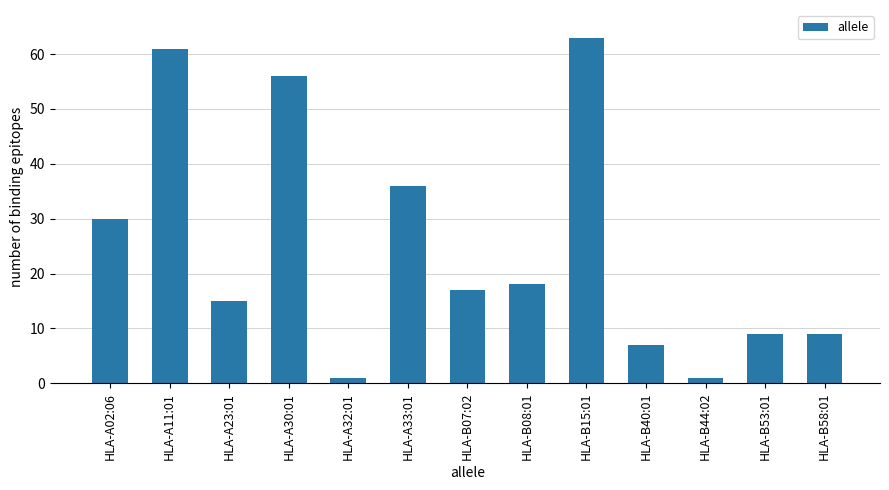

What is the difference between the maximum and minimum values?

62